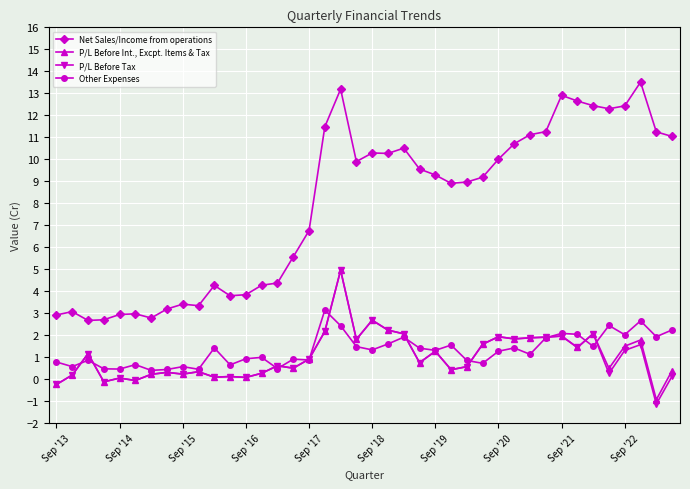

True or false: P/L Before Int., Excpt. Items & Tax and Net Sales/Income from operations cross at least once.

False